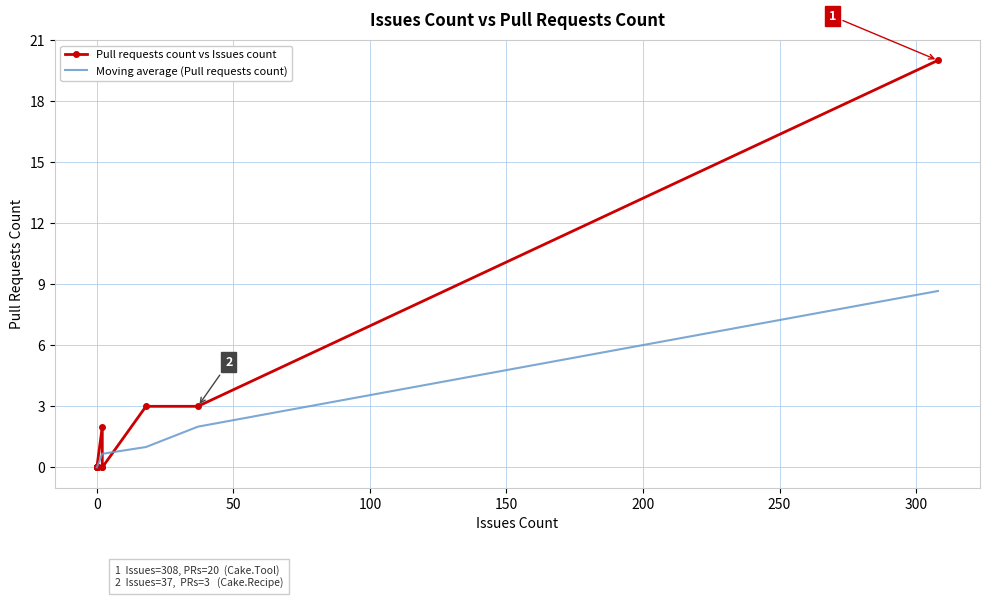

The value at Cake.Issues.Recipe is 5. True or false?

False